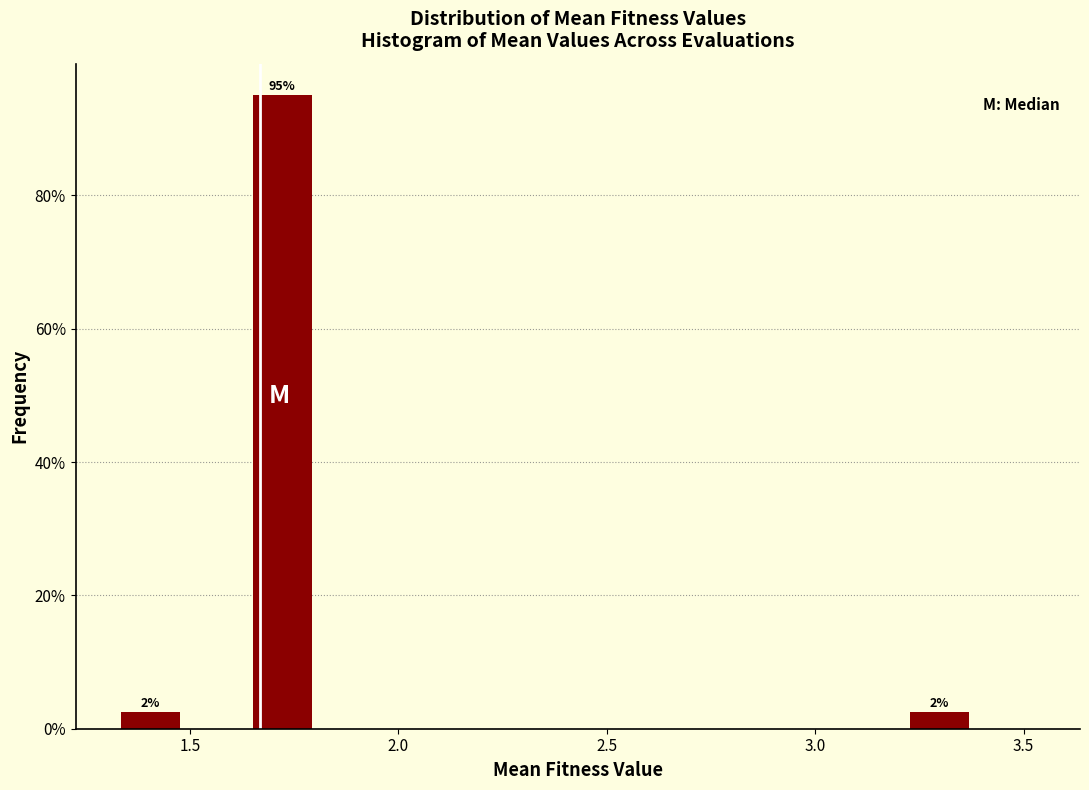

Read against the x-axis, roughly where is the centre of the tallest bar?

1.70